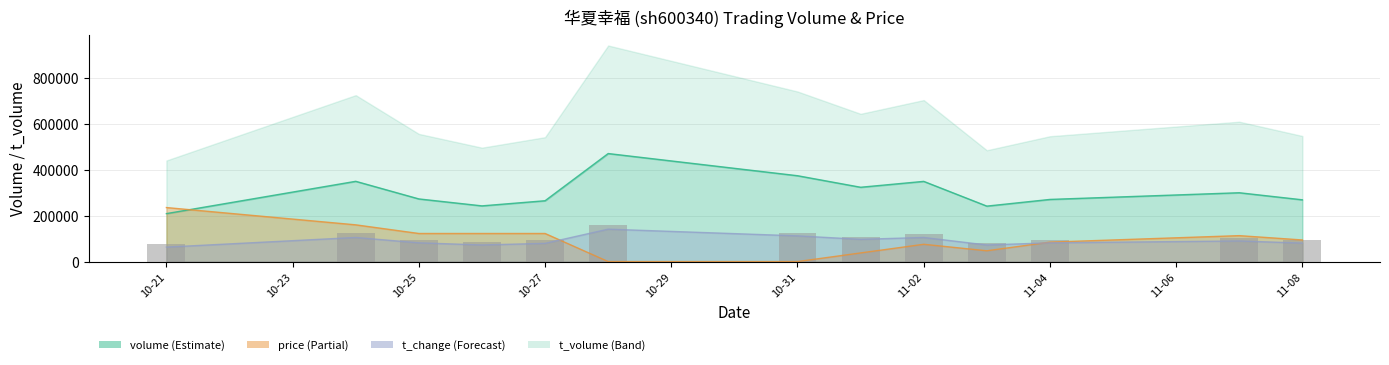

How many groups of bars are there?

13